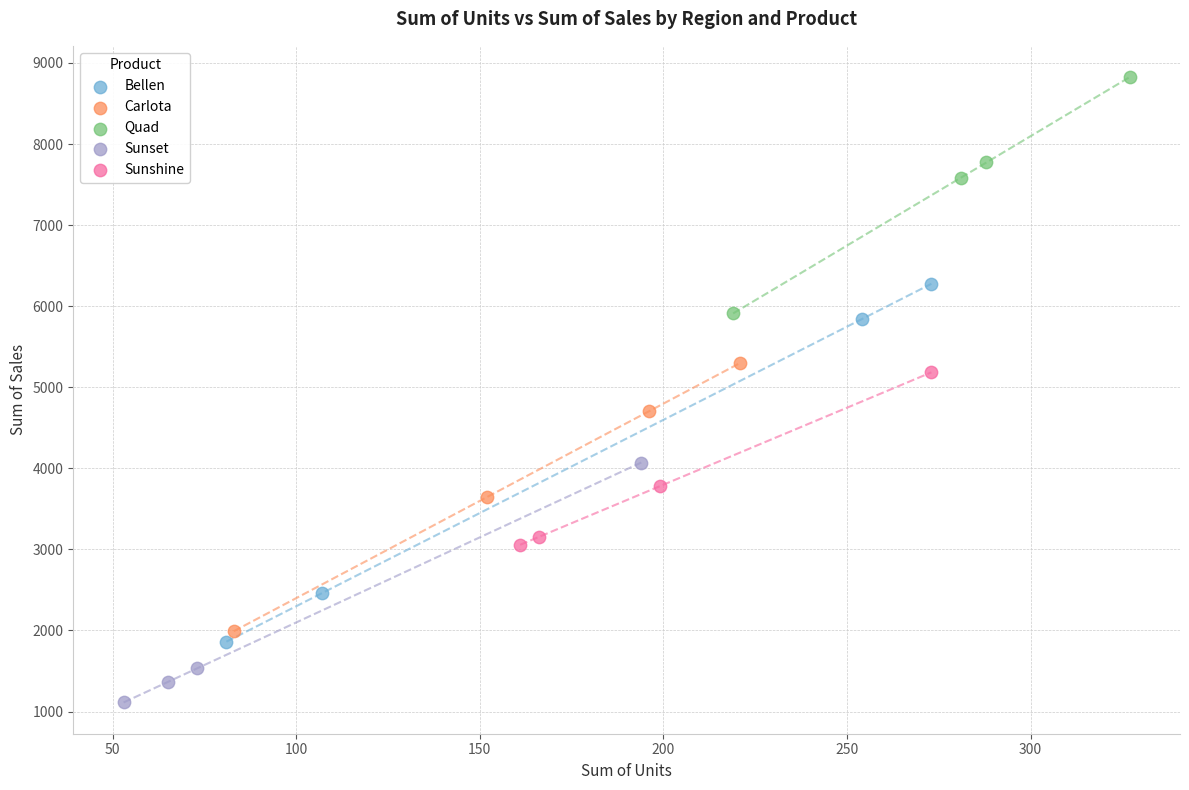

Which series has the widest spread of Y values?

Bellen